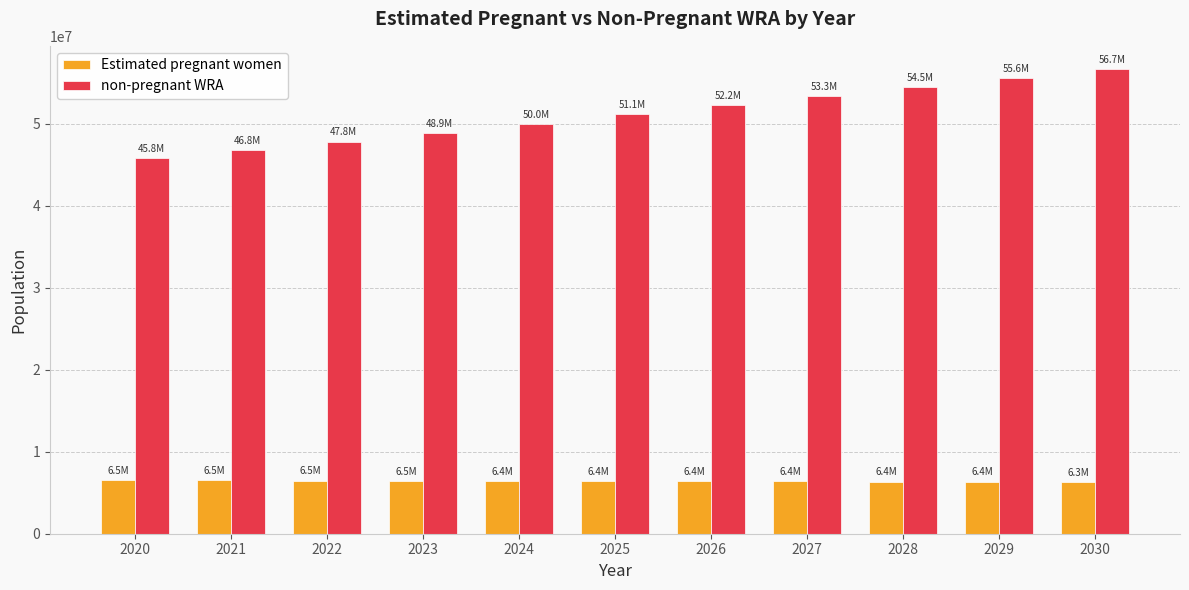

What is the lowest value of the non-pregnant WRA series?

45786610.3